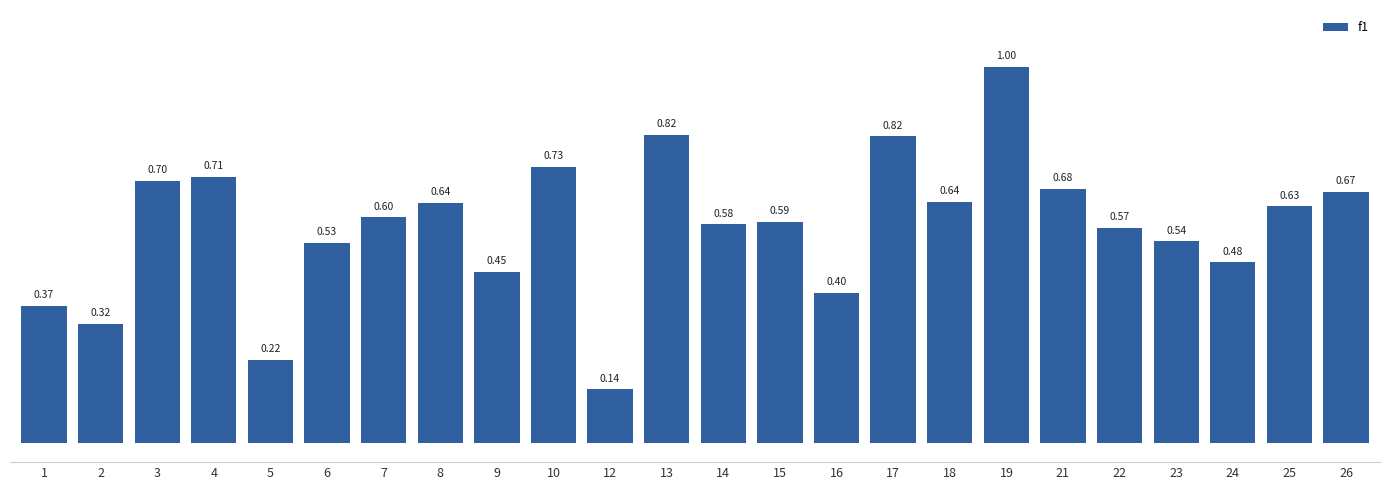

The value at 4 is 1.1. True or false?

False